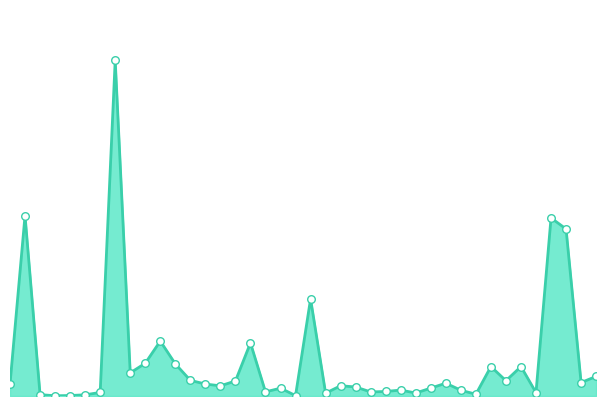

How many lines are shown in the chart?

1